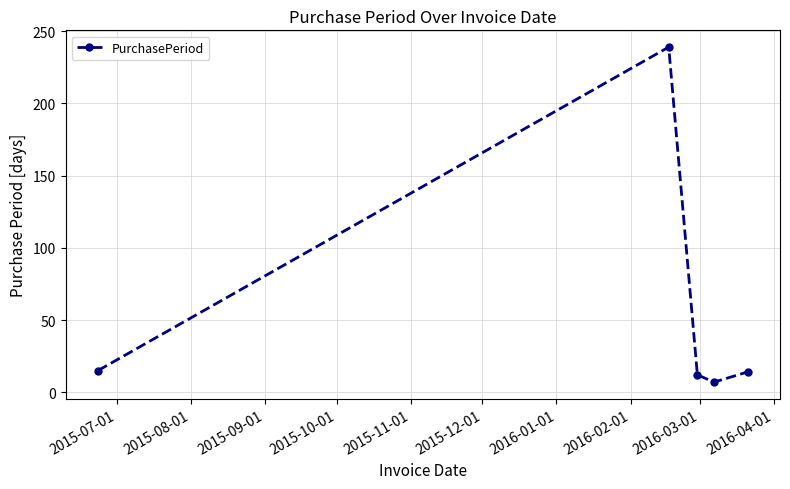

What is the difference between the maximum and minimum values?

232